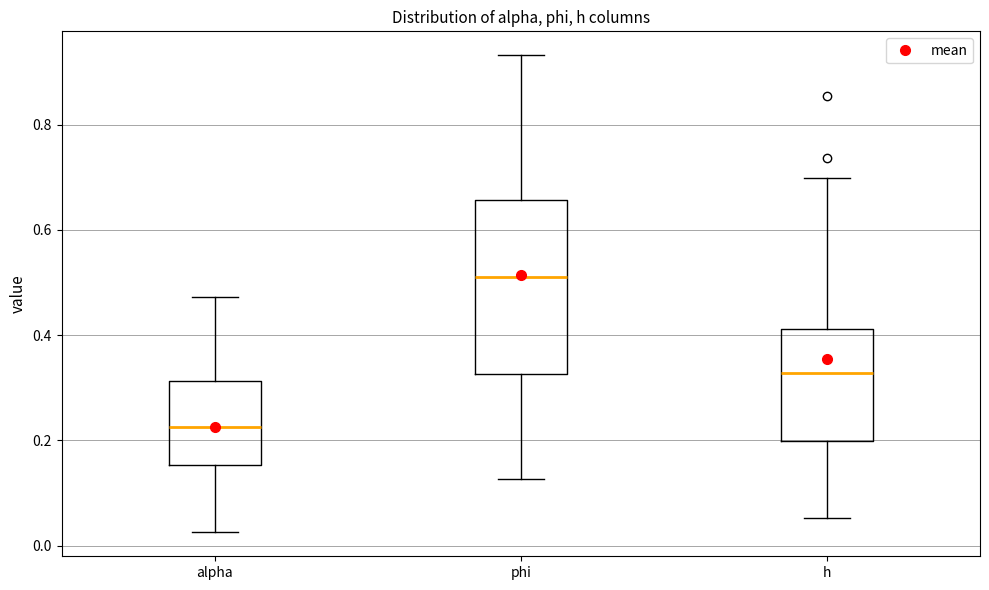

Which box's median line is the lowest?

alpha